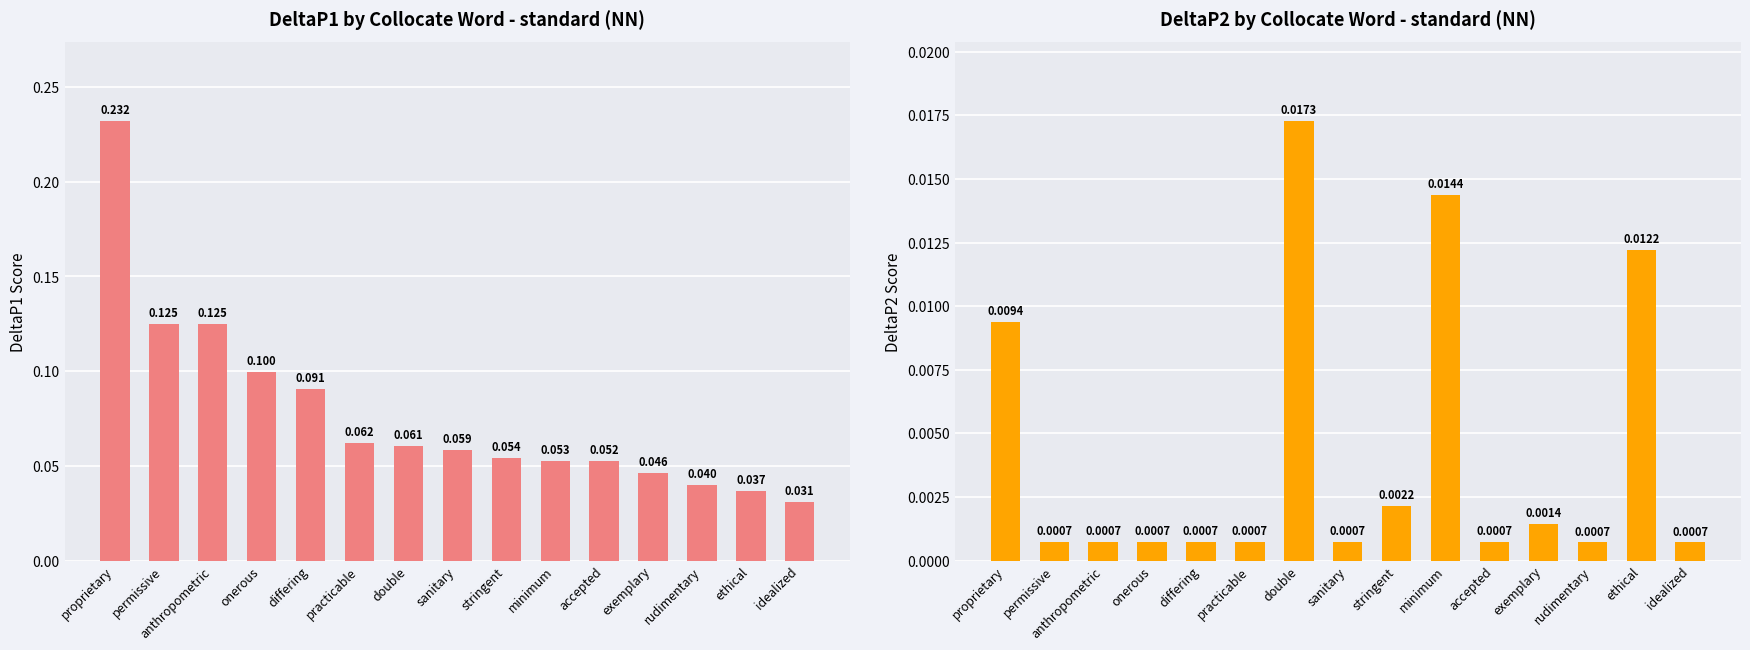

What are all the series names shown in the legend?

DeltaP1, DeltaP2